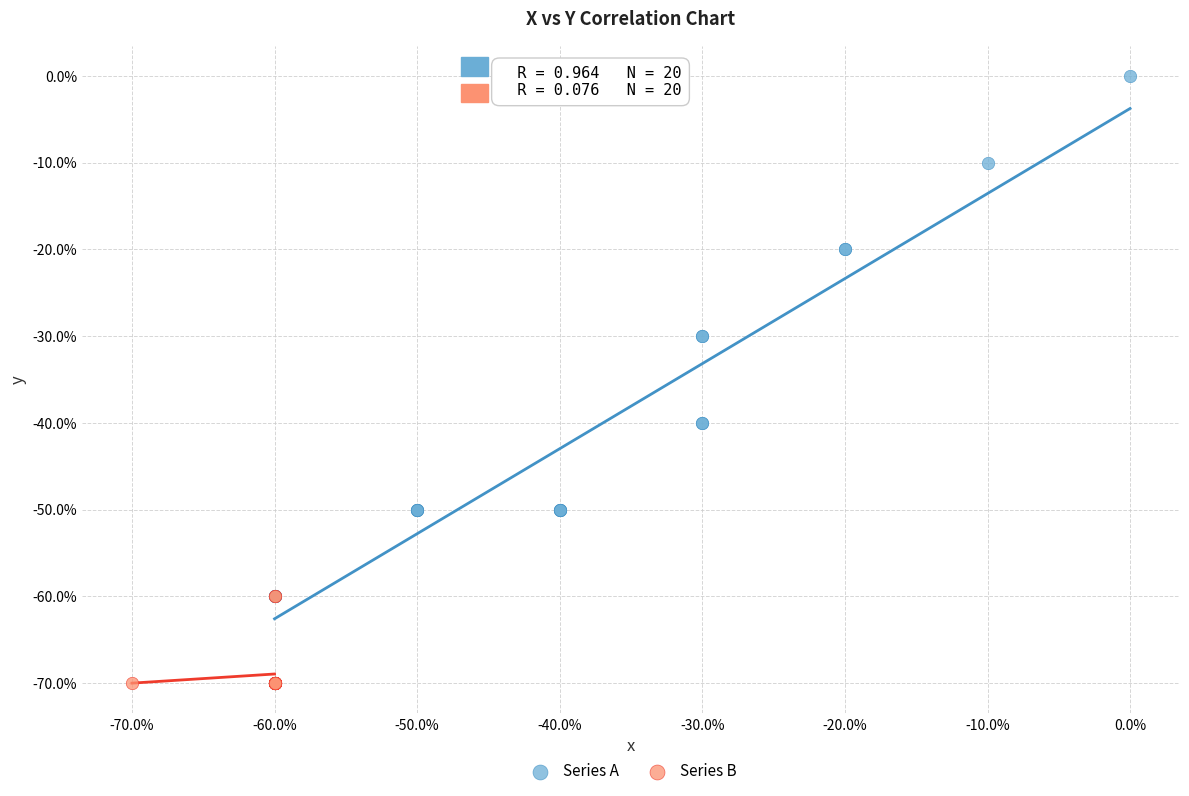

Which series contains the lowest Y value?

Series B